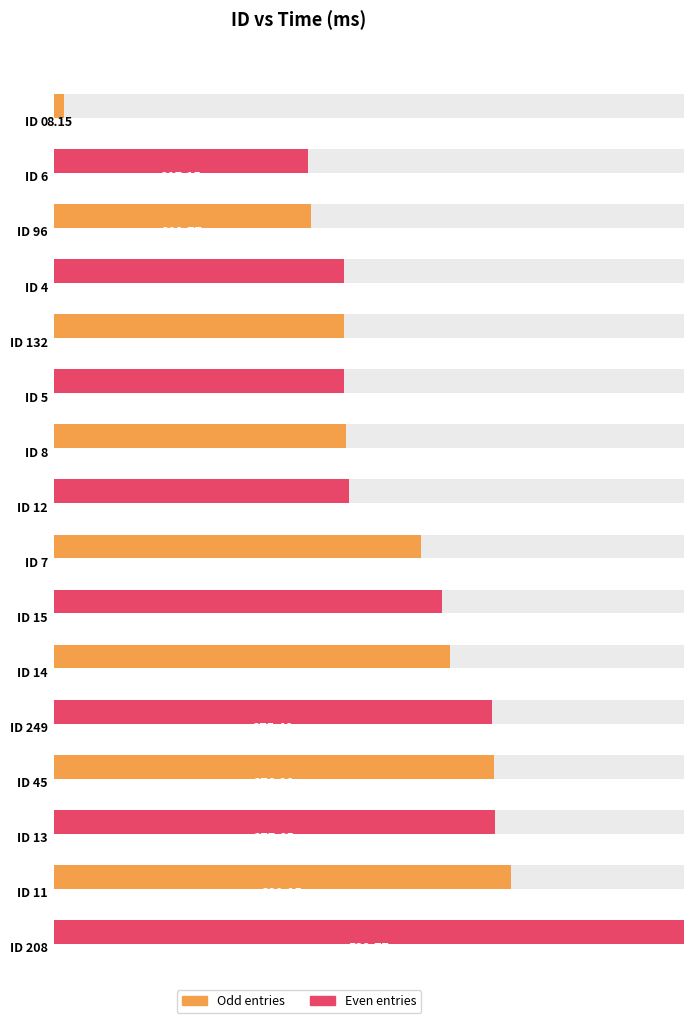

List the labels in order of value, smallest first.

0, 6, 96, 4, 132, 5, 8, 12, 7, 15, 14, 249, 45, 13, 11, 208